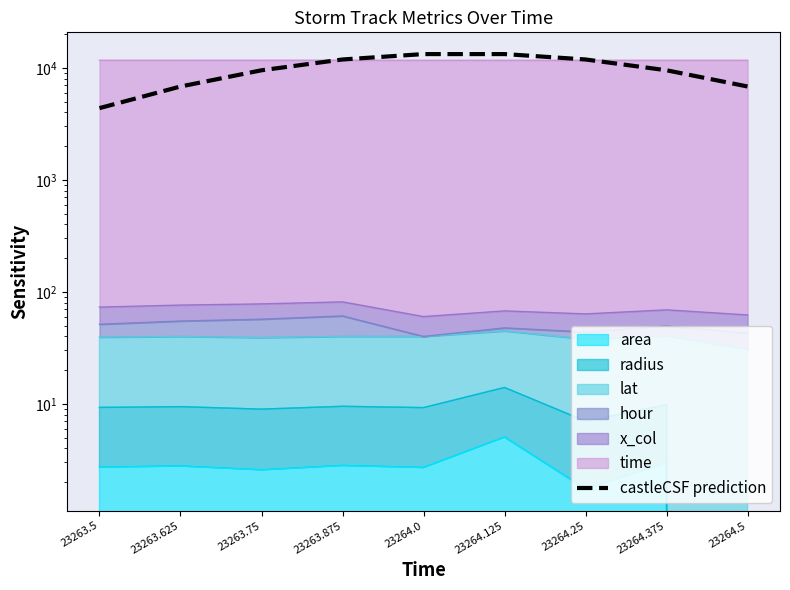

What is the change in value from 23263.5 to 23264.25?

+7514.4